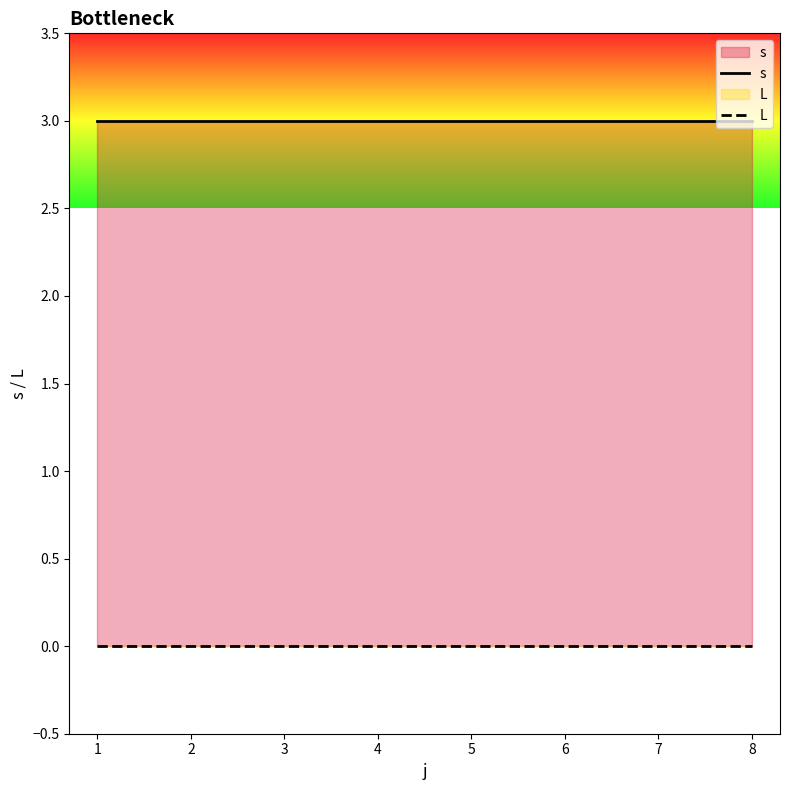

What is the total value across all series at 1?

3